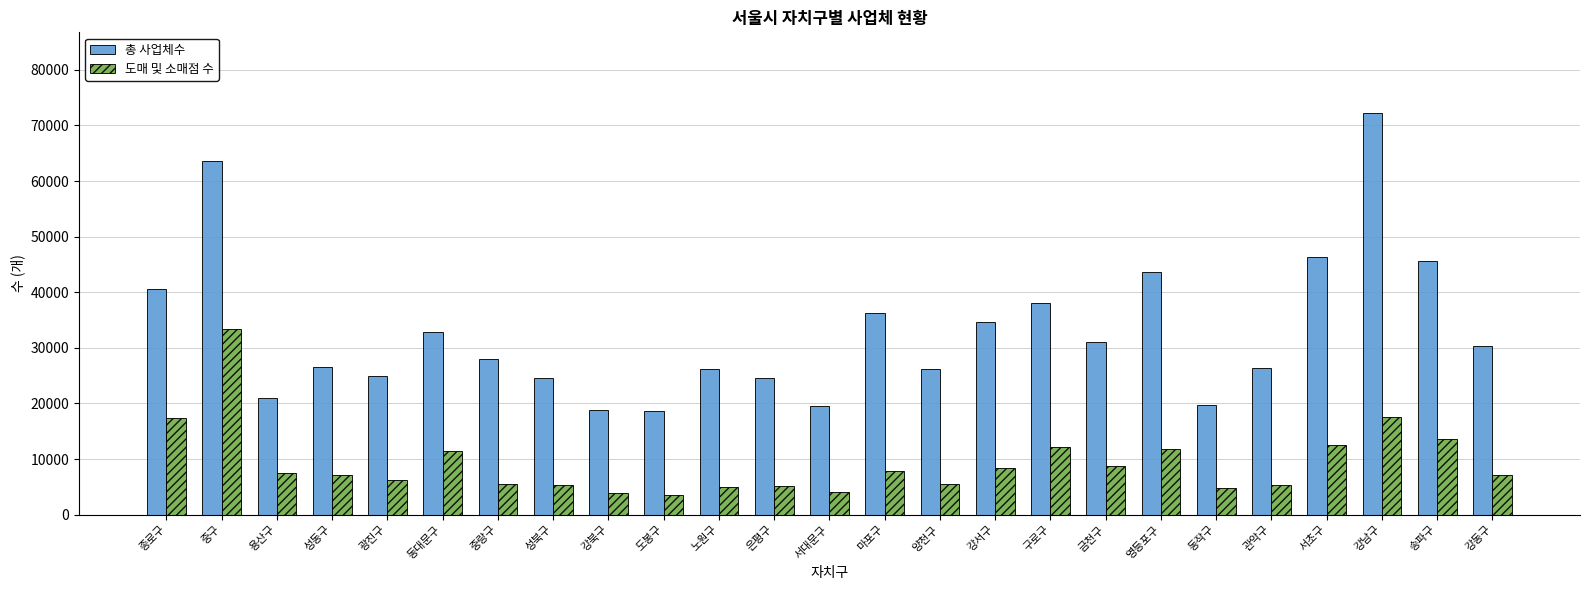

Between 노원구 and 서대문구, which series saw the biggest shift?

총 사업체수